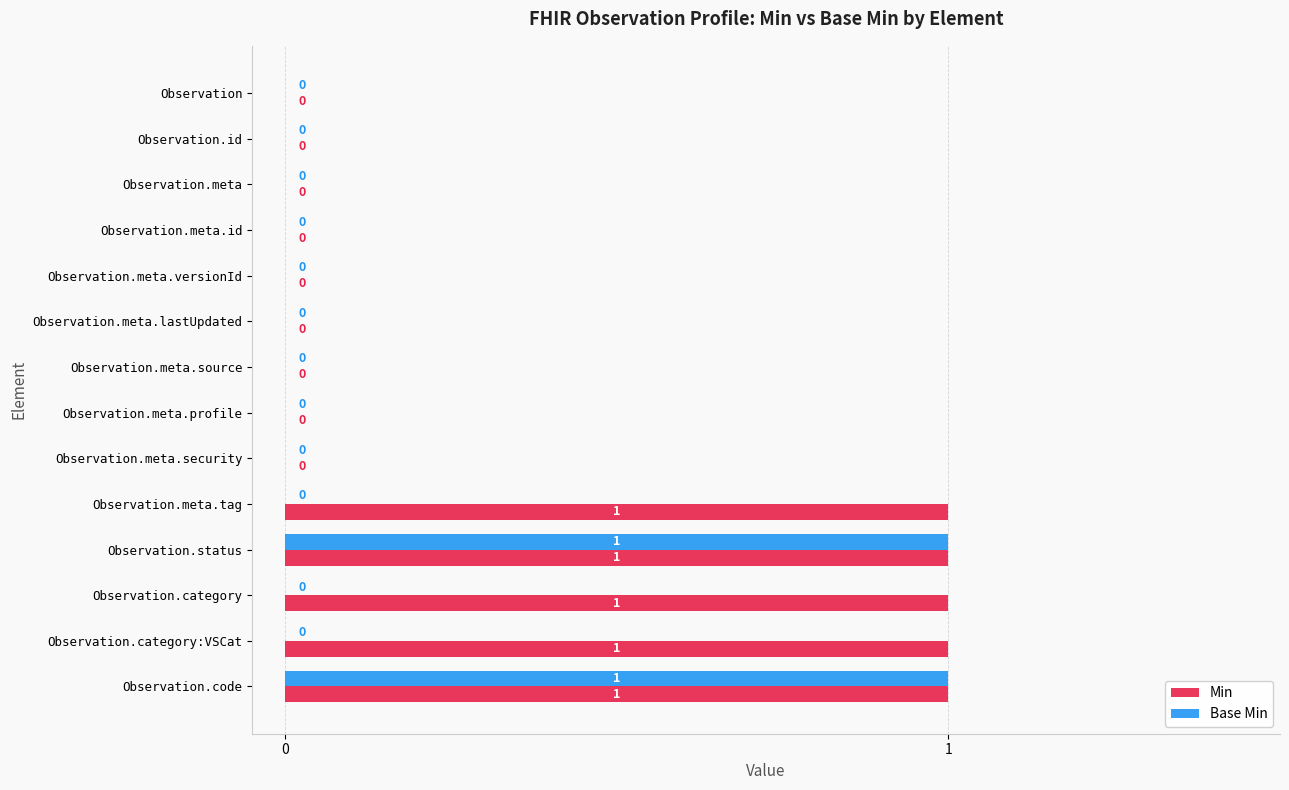

What is the sum of all Min values?

5